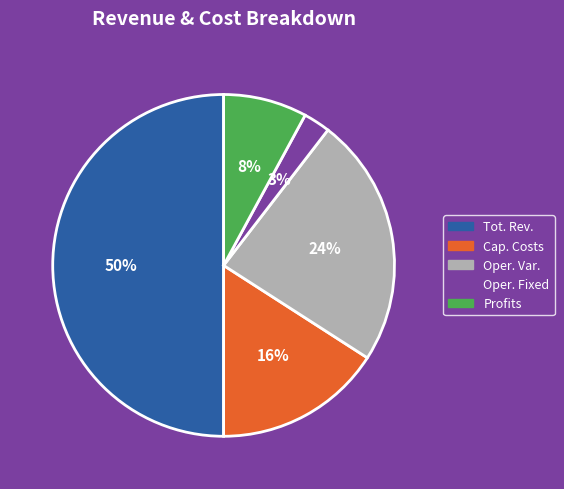

To the nearest percent, what is the average slice percentage?

20%